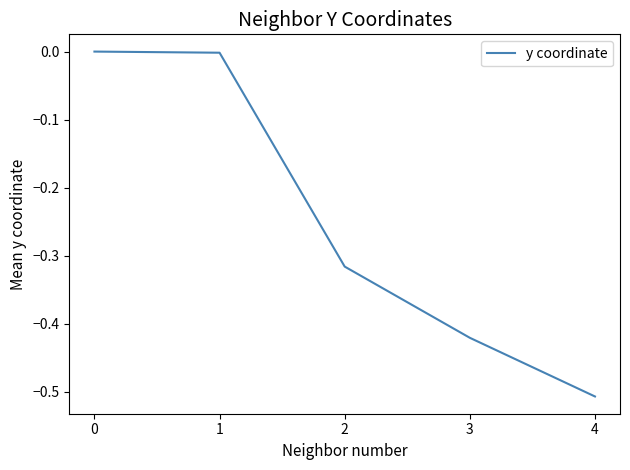

True or false: the data shows -0.2 at 4.

False